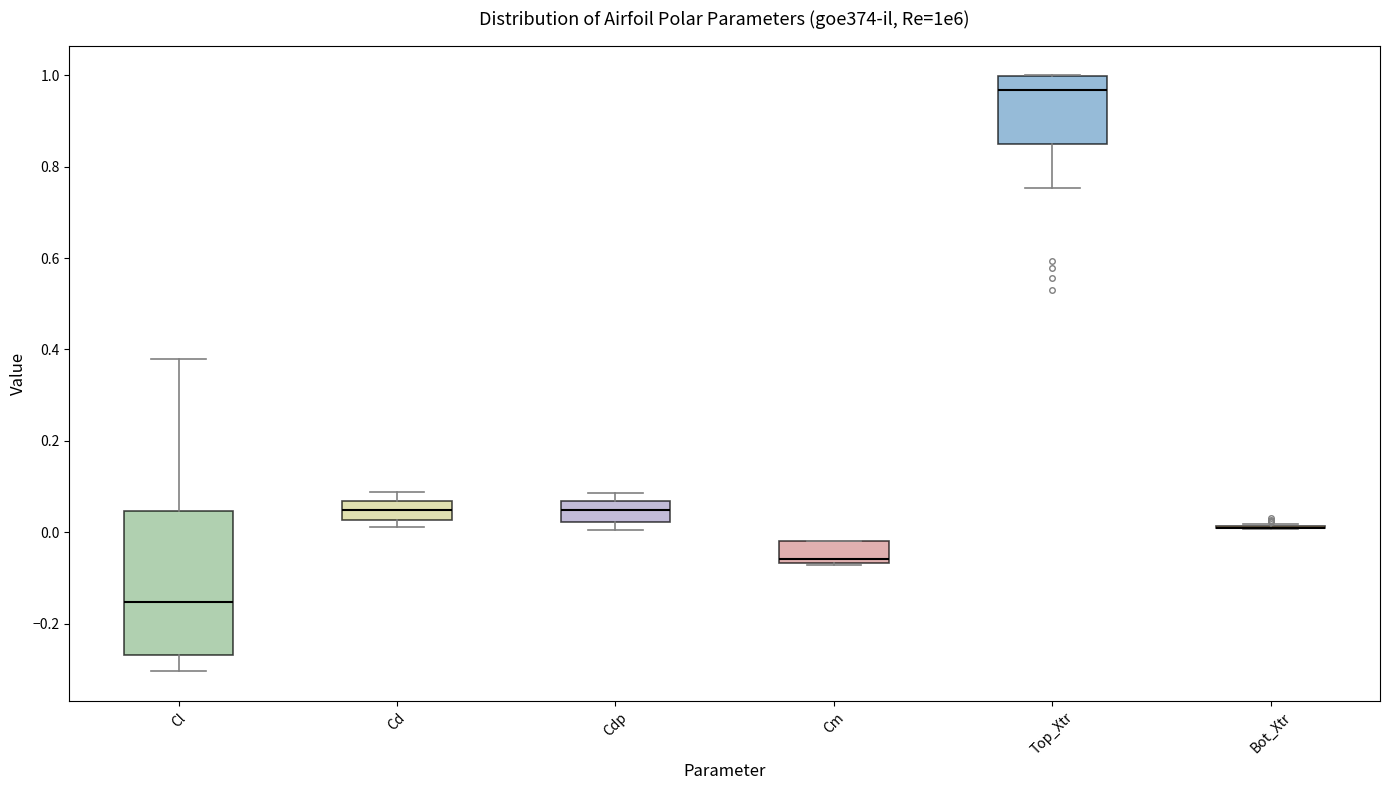

Reading left to right, transcribe this box plot: for each box, give where its median line is, the range the box spans, and where its two whiskers end, as read against the y-axis. The values are not printed on the chart, so give them approximately, as read against the axis.

Cl: median -0.16, box -0.26 to 0.04, whiskers -0.30 to 0.38
Cd: median 0.04, box 0.02 to 0.06, whiskers 0.02 (just below the box's lower edge) to 0.08
Cdp: median 0.04, box 0.02 to 0.06, whiskers 0.00 to 0.08
Cm: median -0.06 (just above the box's lower edge), box -0.06 to -0.02, whiskers -0.08 to -0.02
Top_Xtr: median 0.96, box 0.86 to 1.00, whiskers 0.76 to 1.00
Bot_Xtr: box collapsed to a line at 0.00, whiskers 0.00 to 0.02